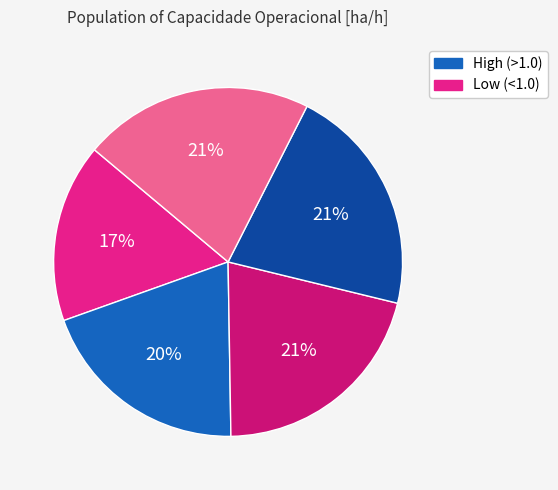

Does any single category account for the majority?

No